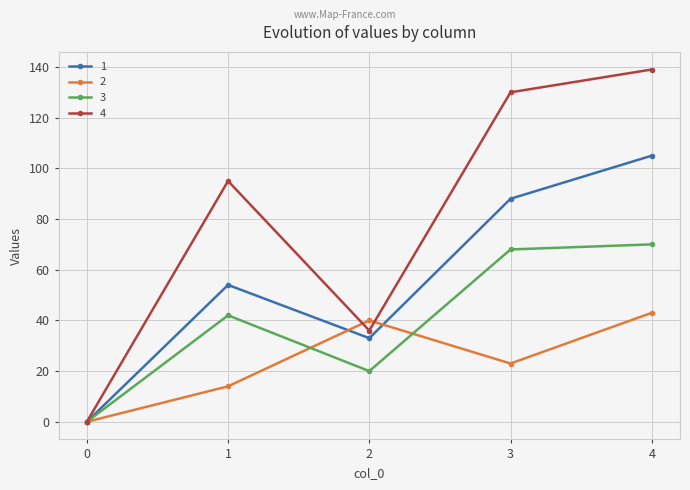

At which category does 3 reach its first local valley?

2